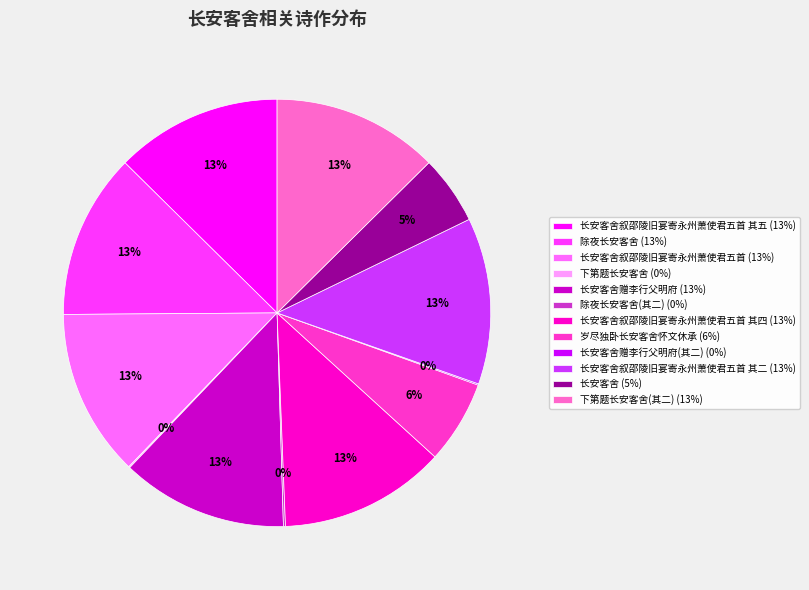

Is 长安客舍叙邵陵旧宴寄永州萧使君五首 其五 (13%) the majority of the pie?

No